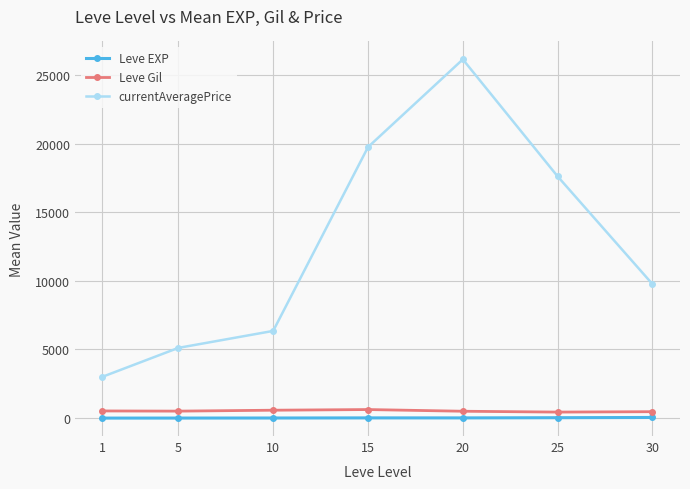

At which category is the sum across all series the highest?

20